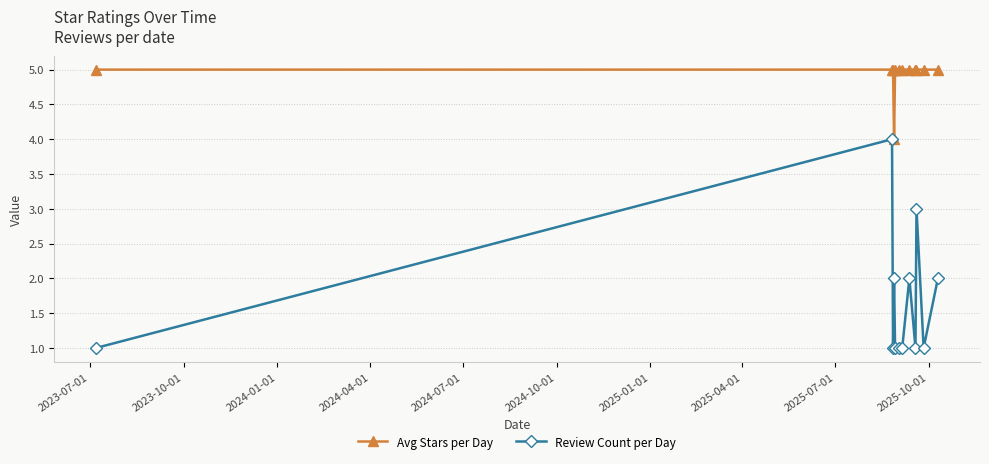

Which series has the largest range (max minus min)?

Review Count per Day